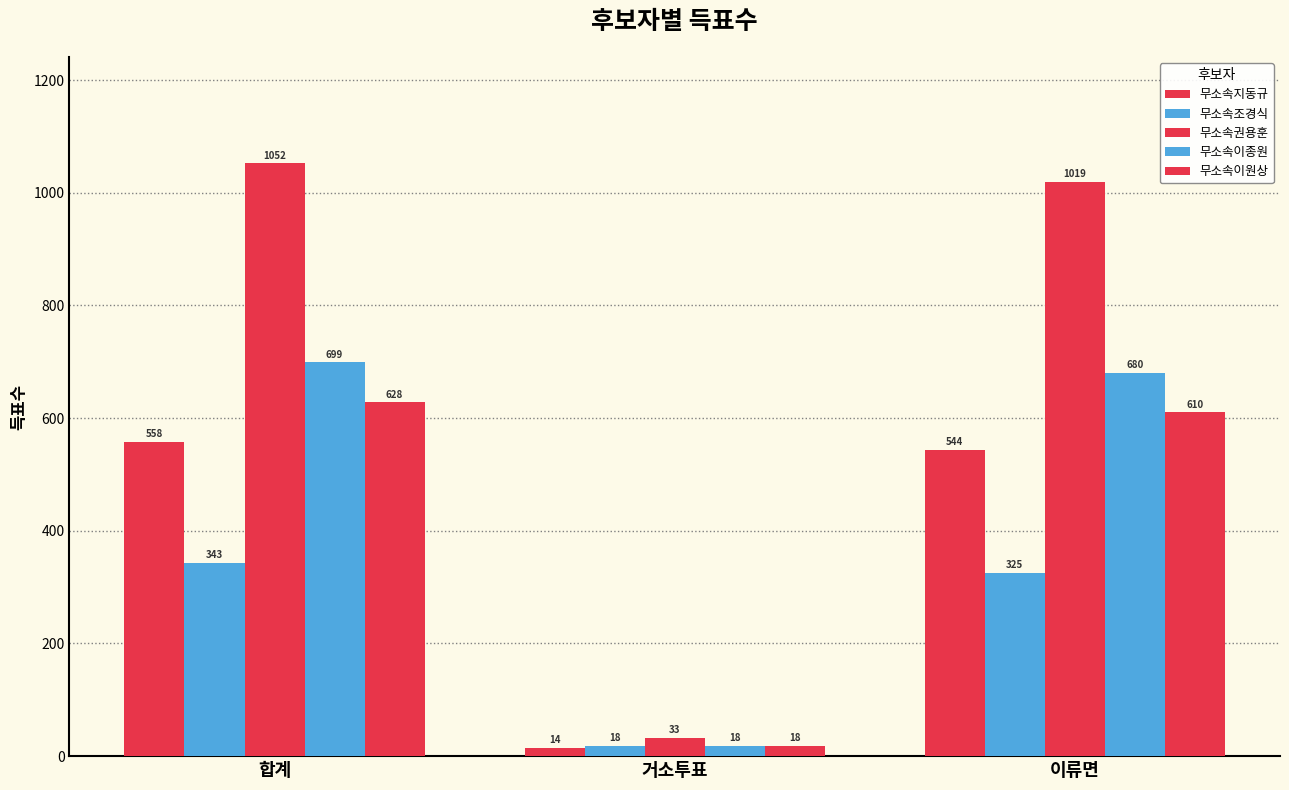

What is the difference between the highest and lowest values at 이류면?

694